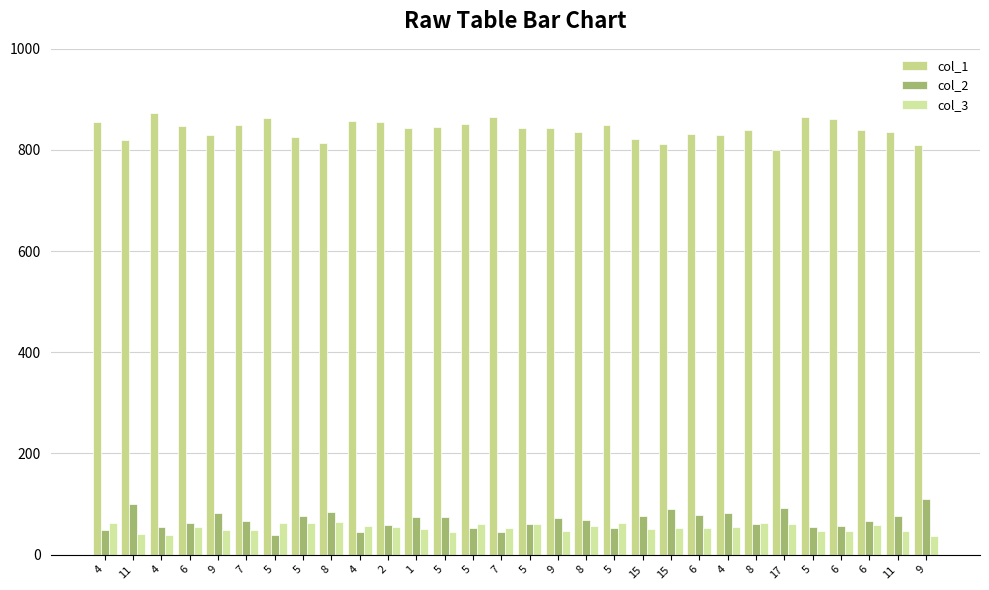

True or false: col_2 has a value of 62 at 9.

False